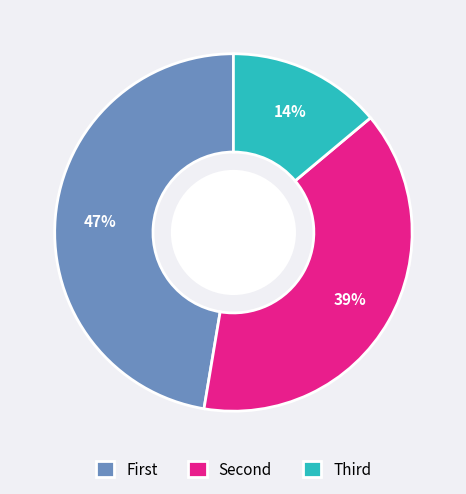

Is there any slice that represents more than half of the pie?

No